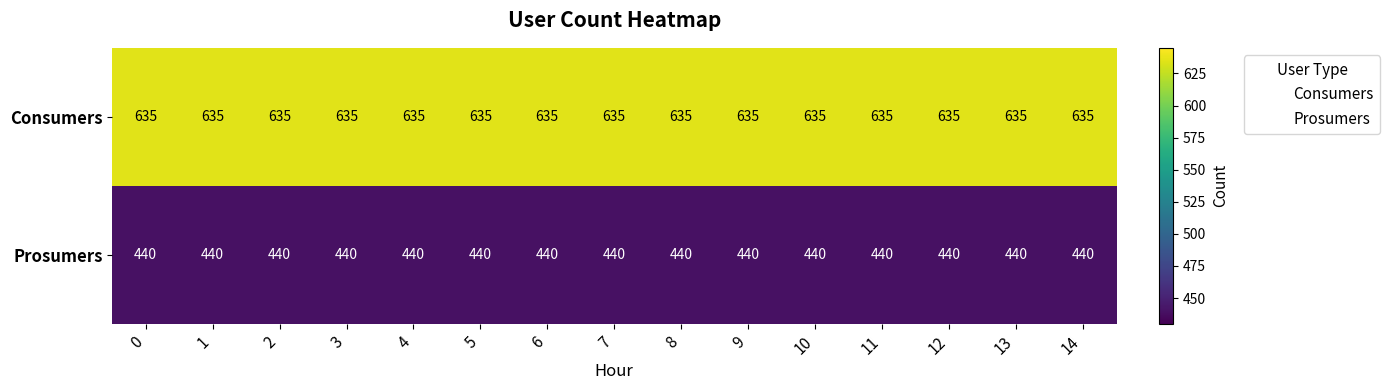

What is the minimum value shown in the chart?

440